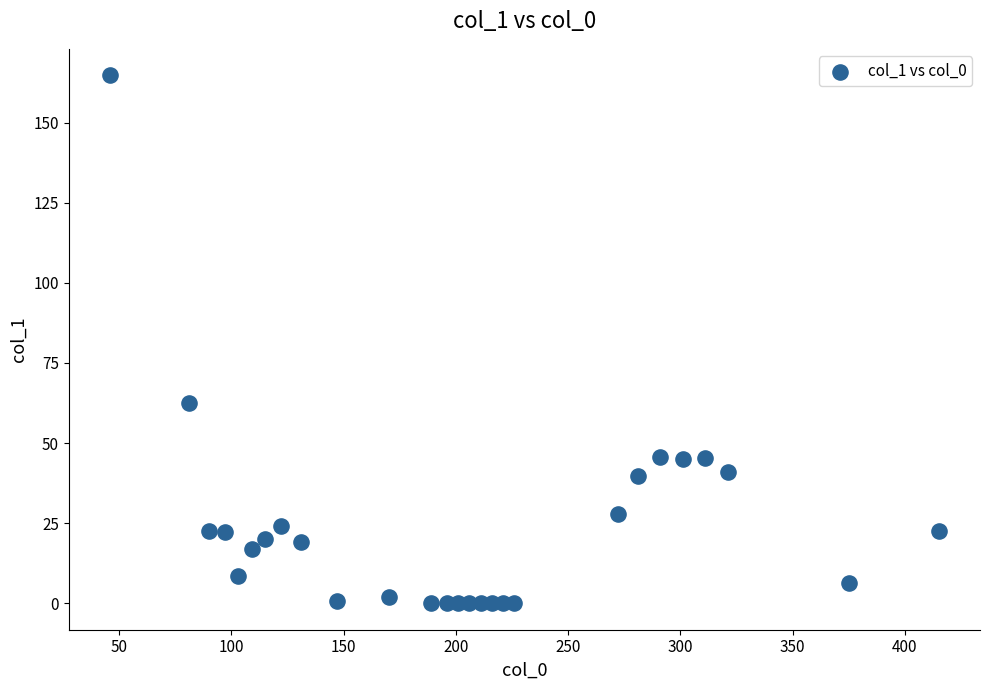

What Y value in the scatter plot is closest to 82?

62.6